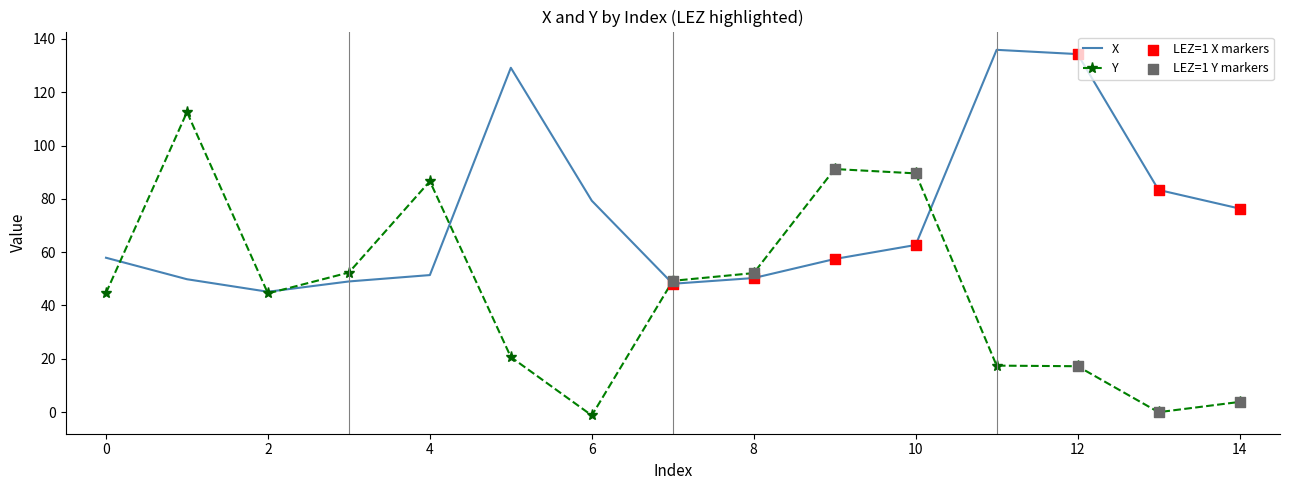

Which series has the largest range (max minus min)?

Y